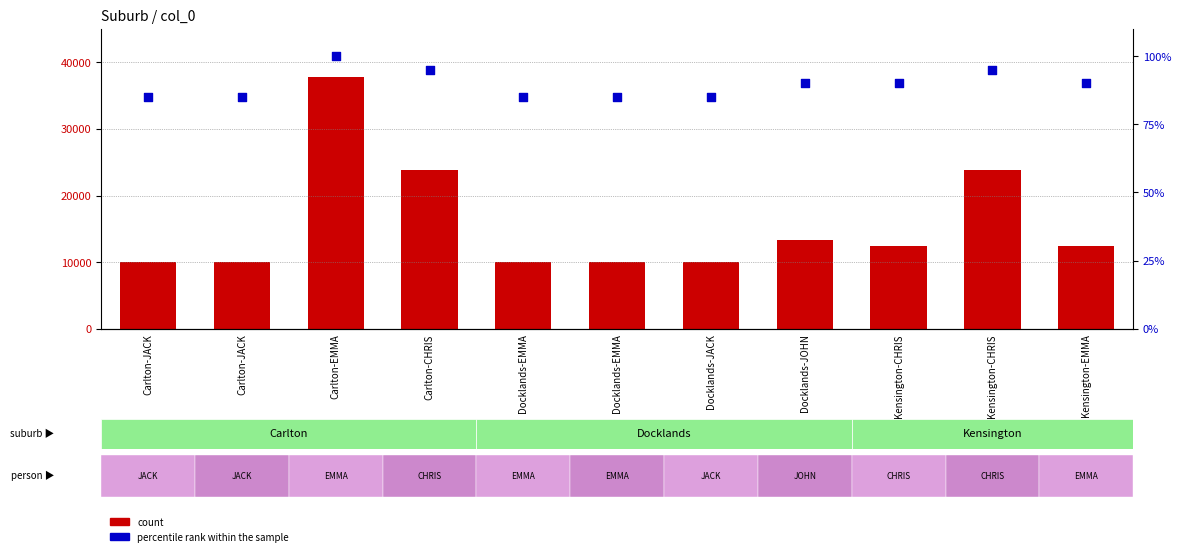

What are all the series names shown in the legend?

count, percentile rank within the sample